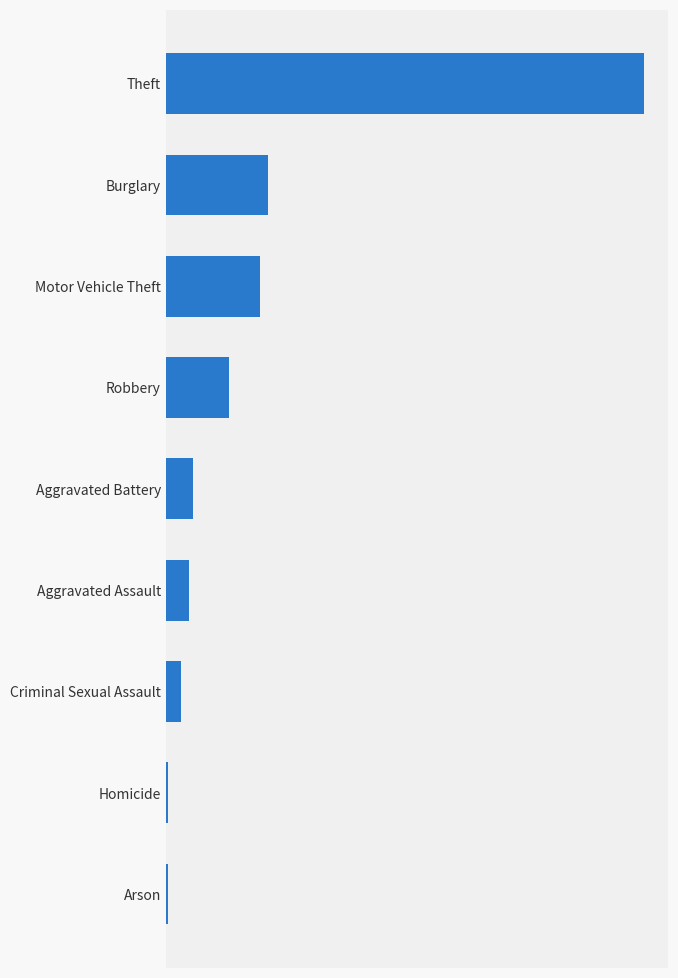

What is the smallest value displayed?

4